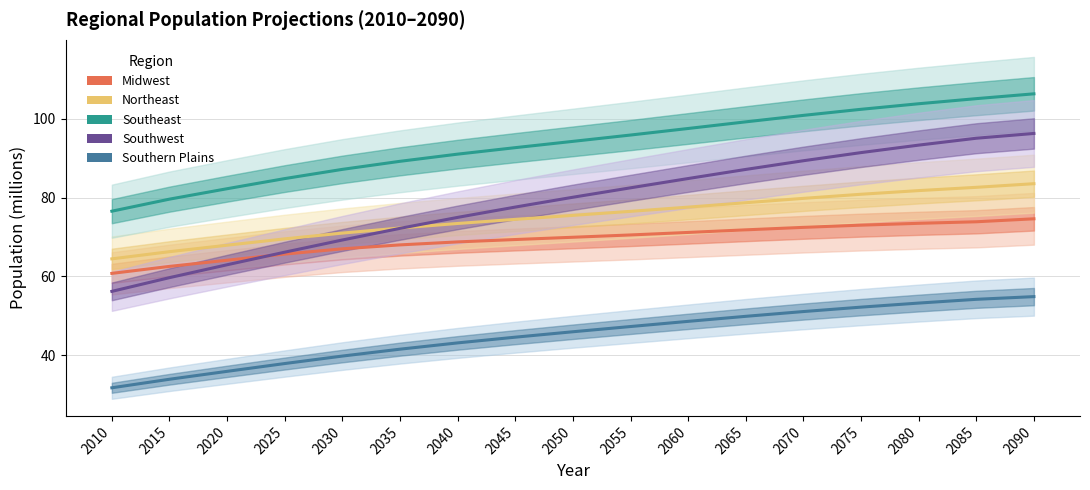

What is the minimum value shown in the chart?

31.8